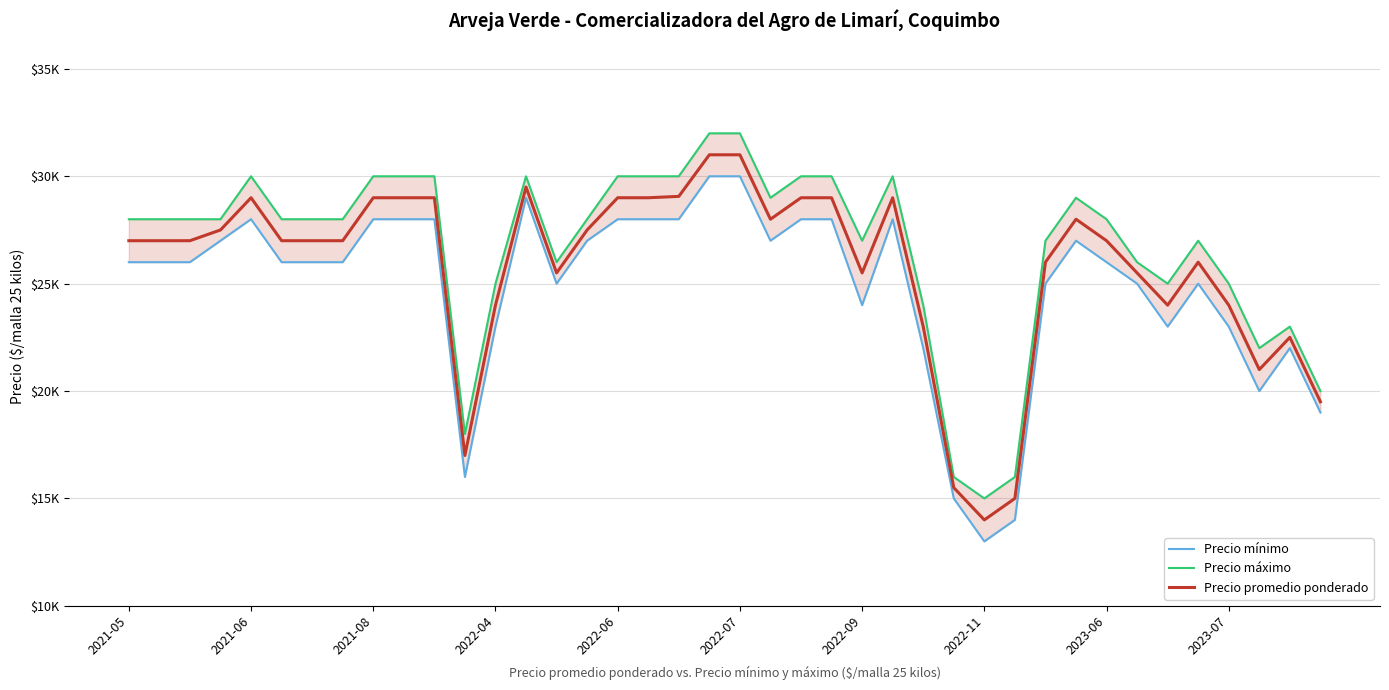

True or false: Precio mínimo and Precio promedio ponderado intersect in this chart.

False